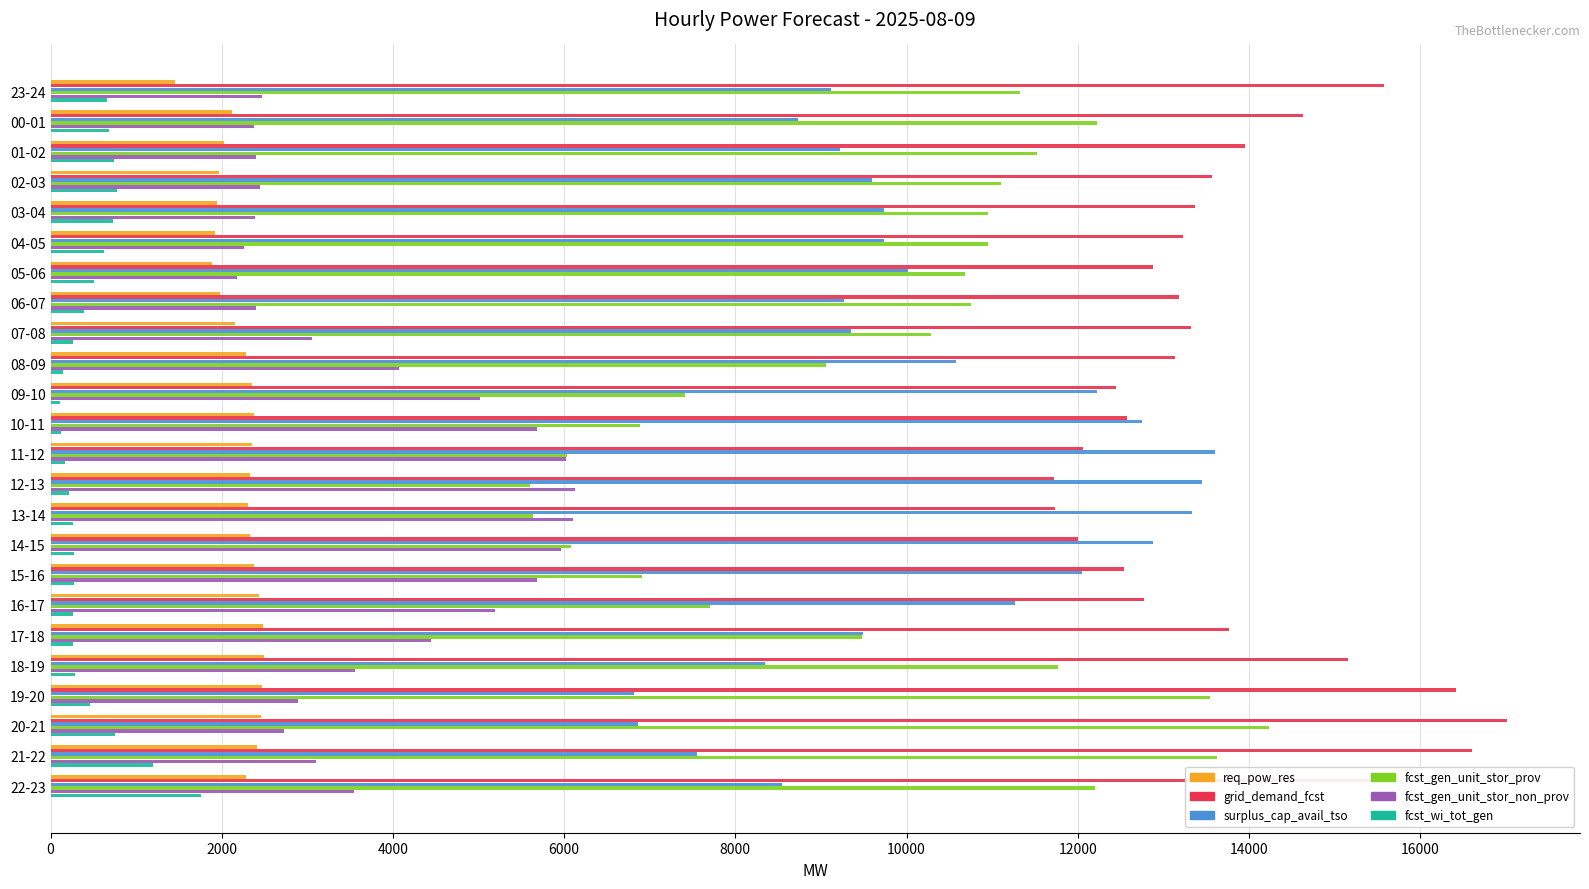

What is the highest value of the grid_demand_fcst series?

17018